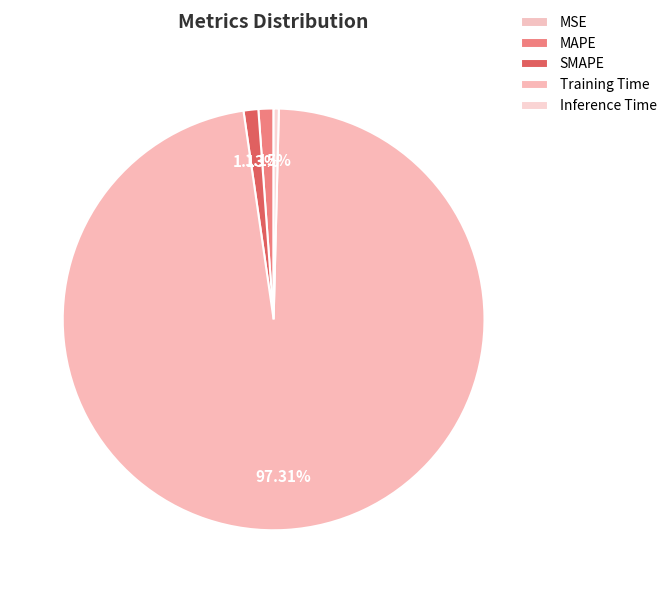

The Training Time slice represents 97% of the pie. True or false?

True